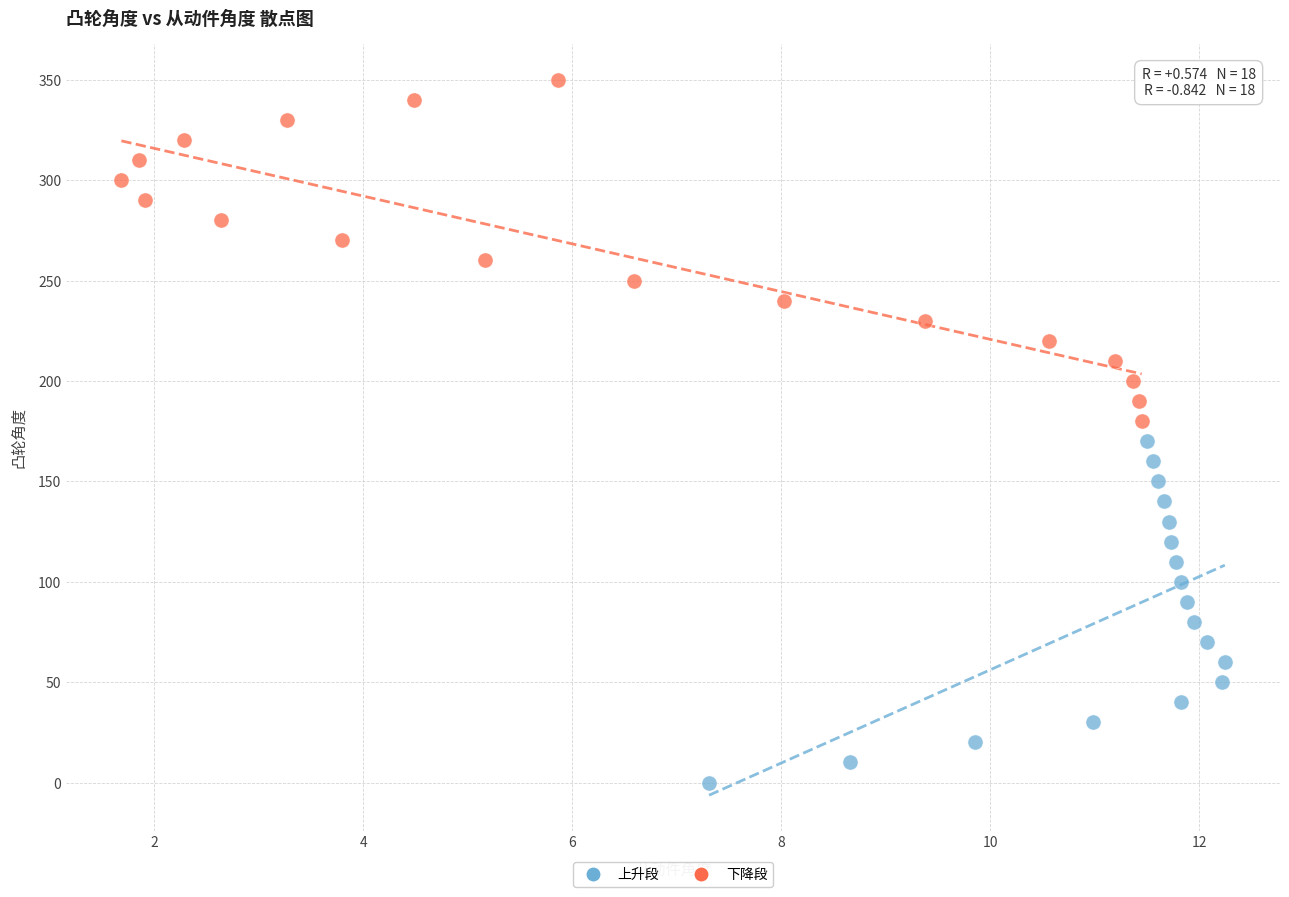

What are all the series names shown in the legend?

上升段, 下降段